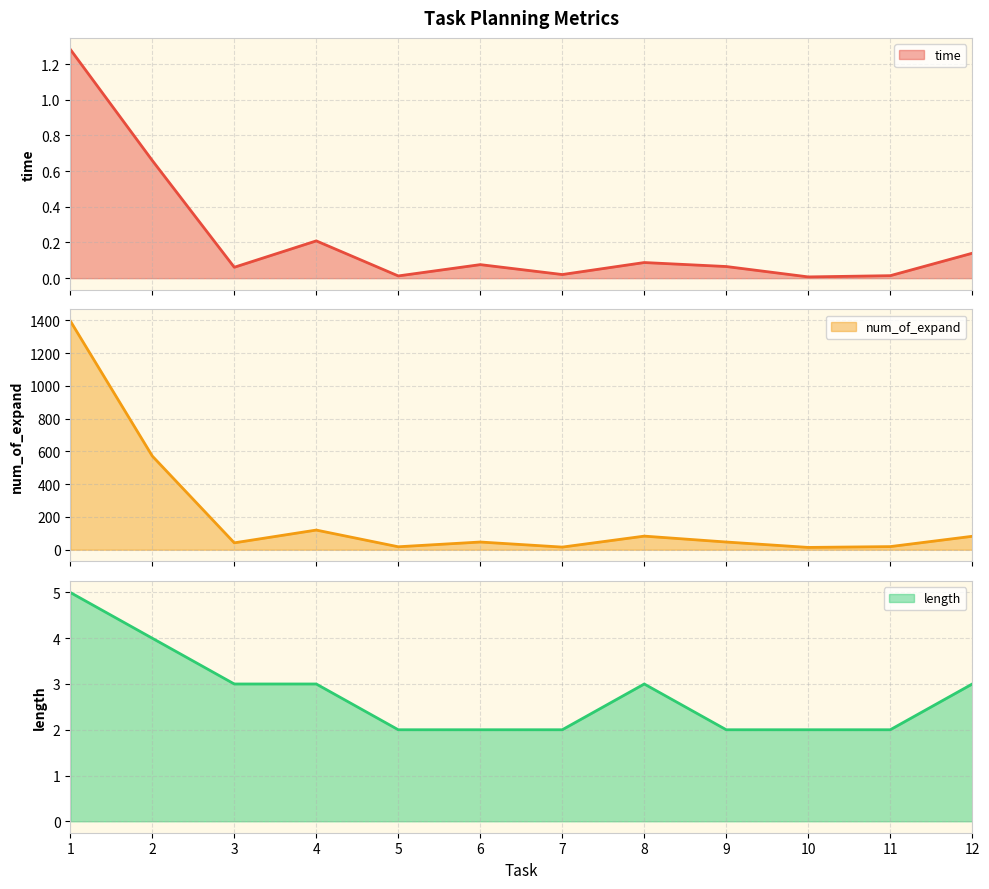

What are all the series names shown in the legend?

time, num_of_expand, length